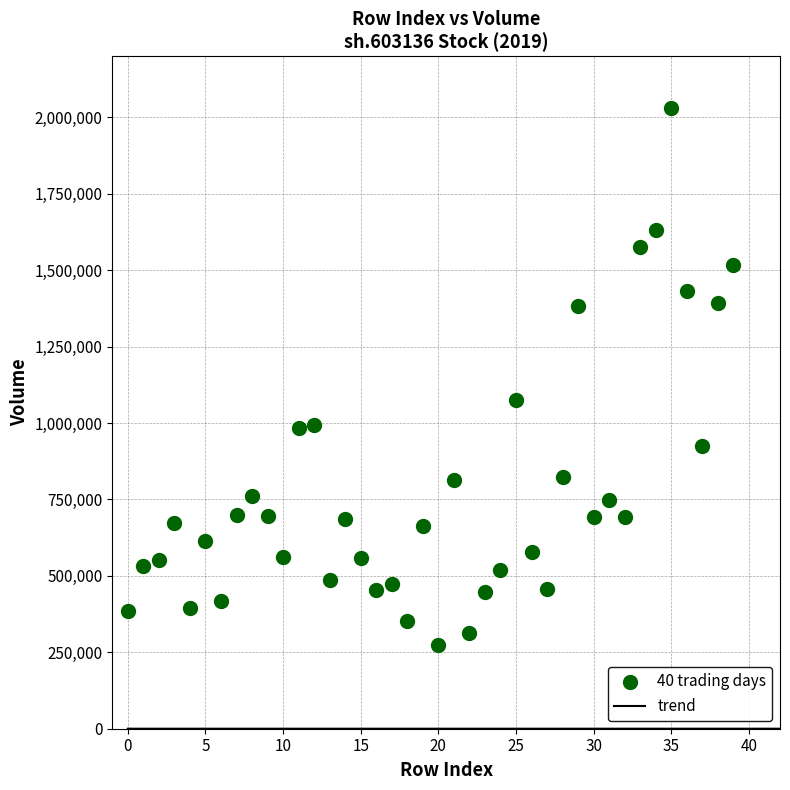

What Y value in the scatter plot is closest to 1152993?

1076300